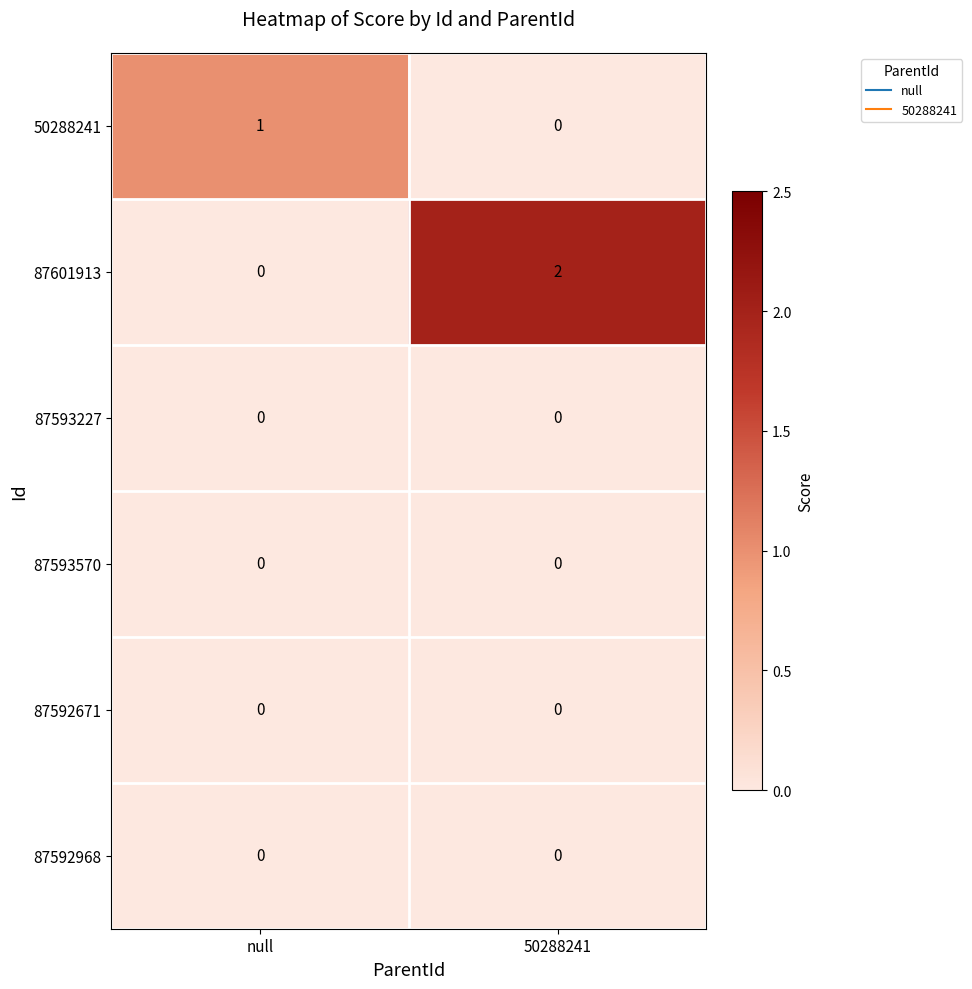

What is the difference between the highest and lowest values at null?

1